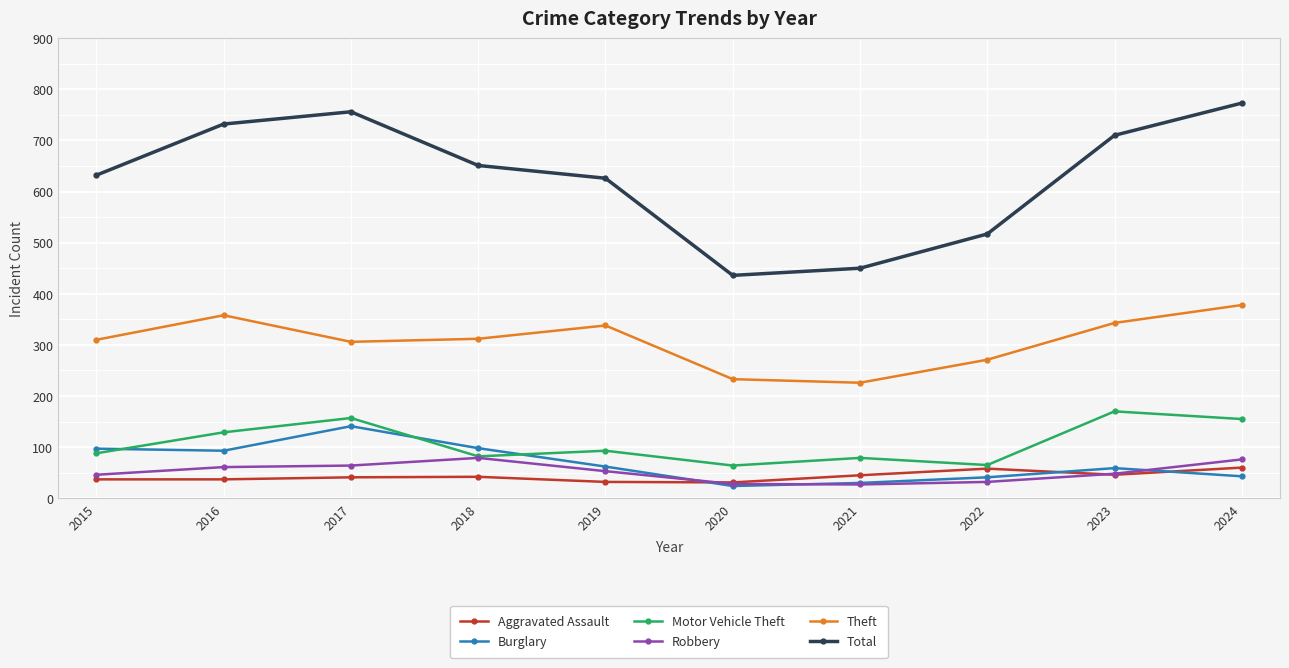

At which label does Burglary first exceed 62?

2015